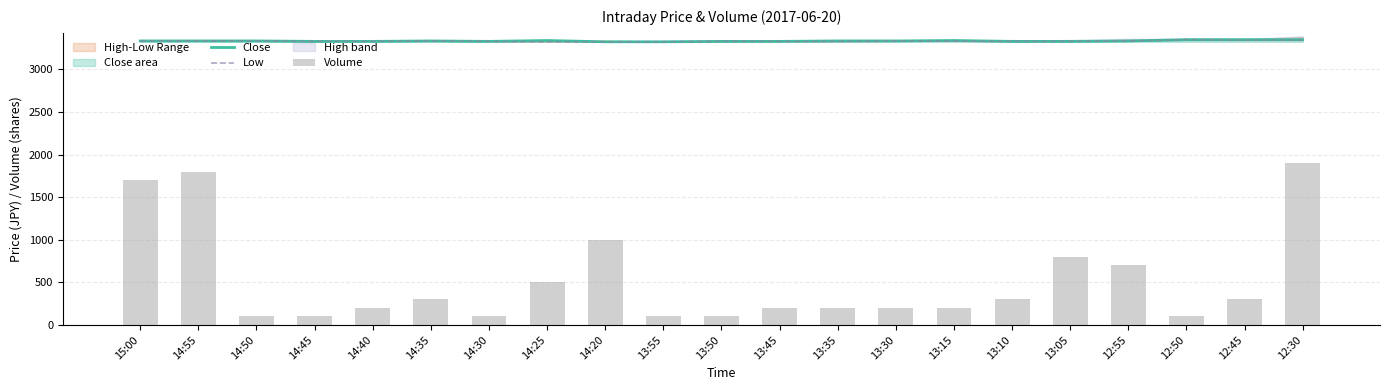

The value of Close at 14:30 is 3330. True or false?

True